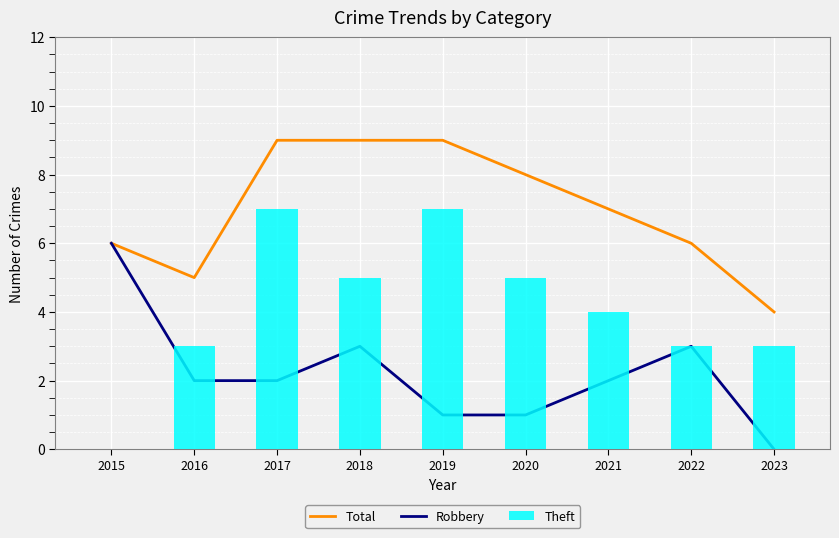

What value does the Robbery series have at 2016?

2